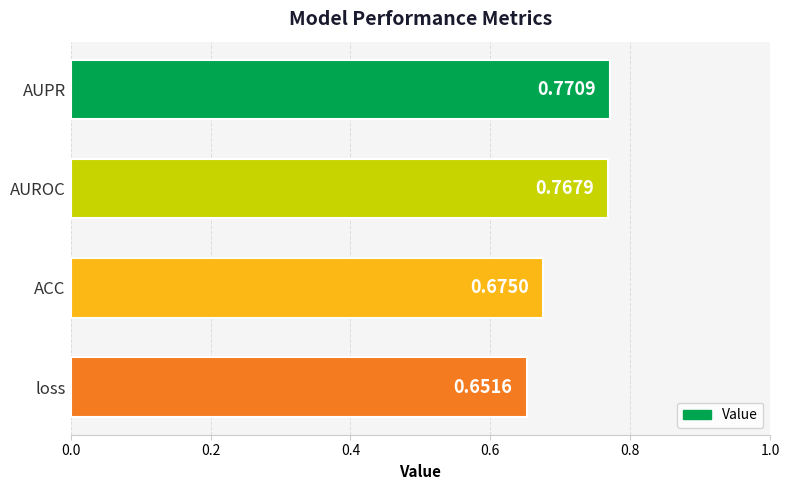

What is the sum of the values at loss and ACC?

1.3